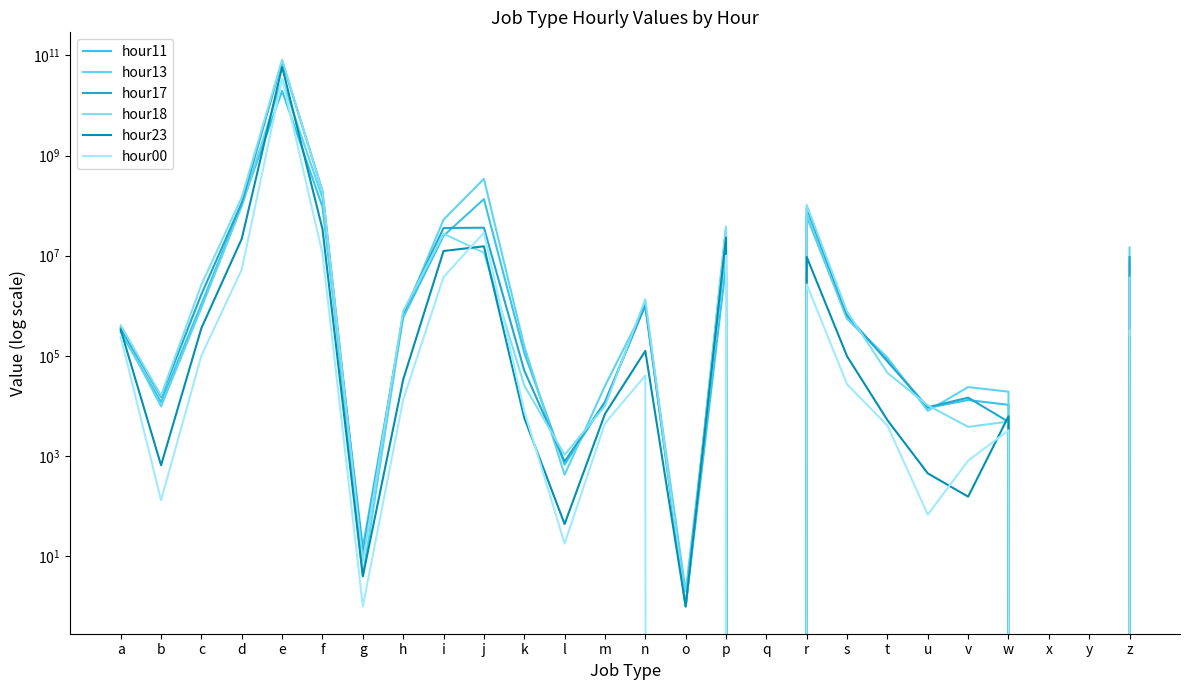

The value of hour18 at d is 146942642. True or false?

True